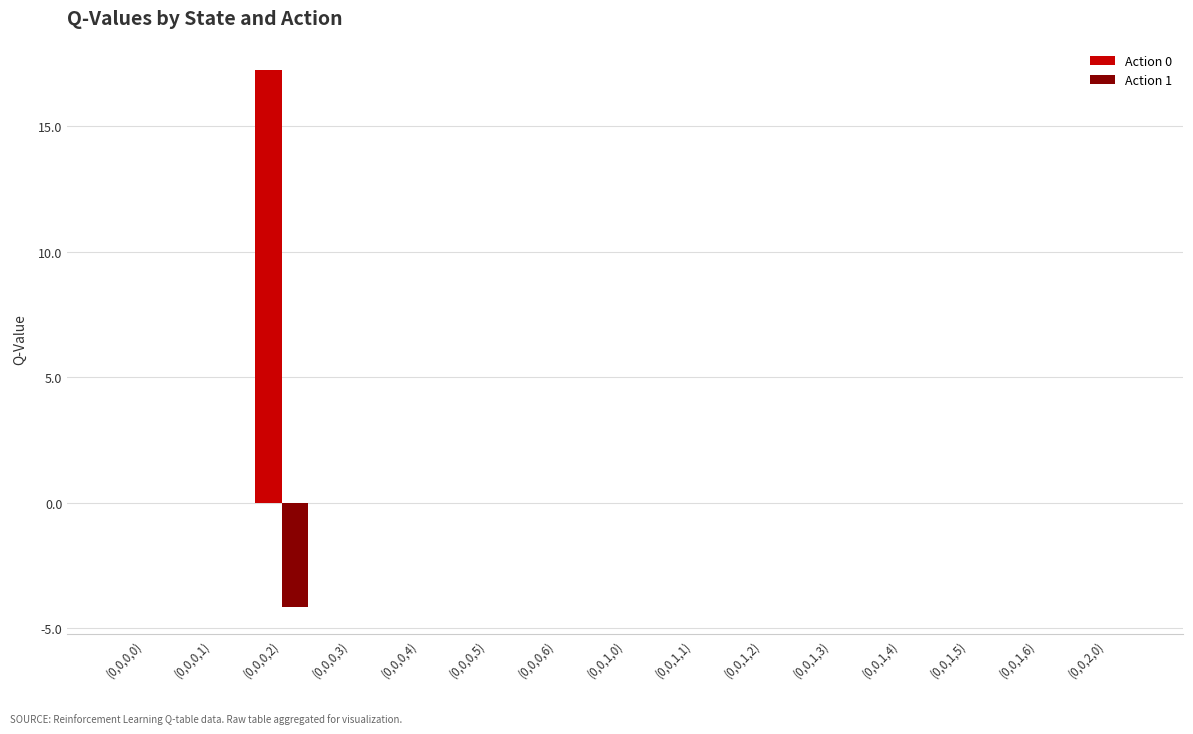

Which series has the largest range (max minus min)?

Action 0